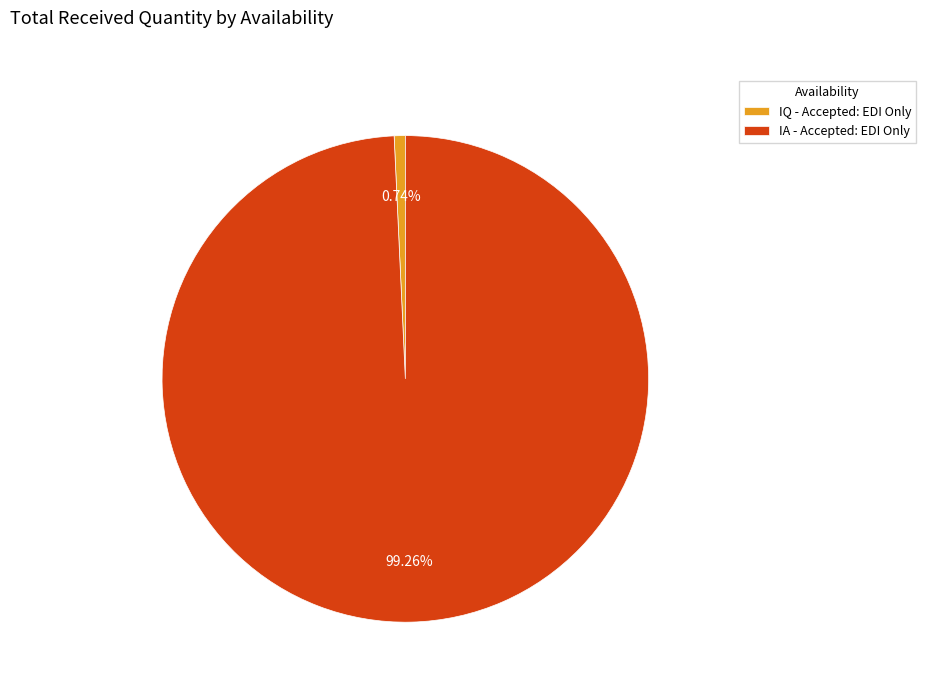

Which has a higher value, IA - Accepted: EDI Only or IQ - Accepted: EDI Only?

IA - Accepted: EDI Only